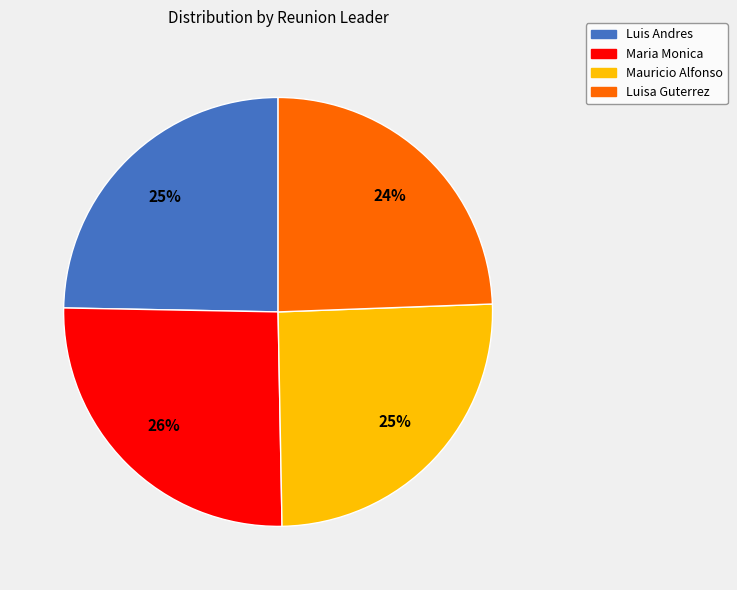

Is Mauricio Alfonso the majority of the pie?

No